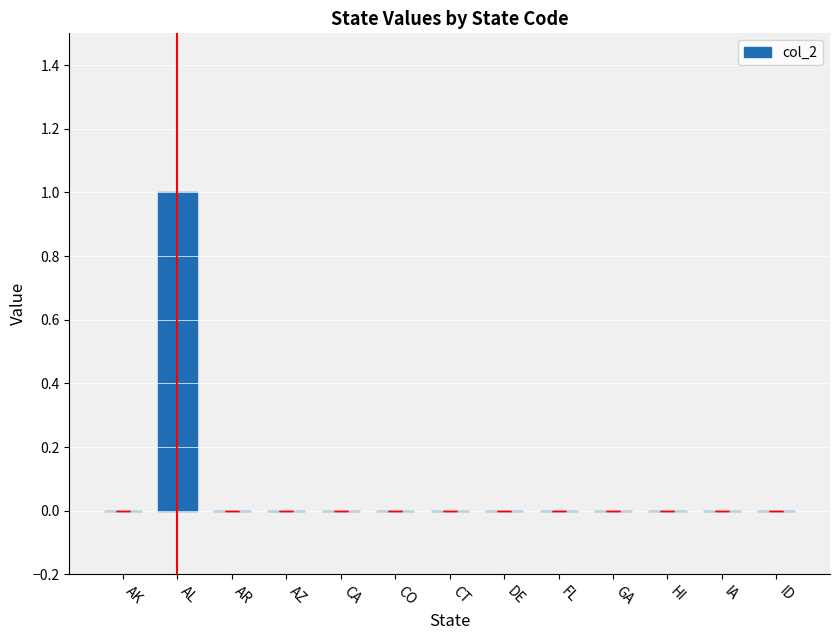

Count the values in the range 0 to 1.

13